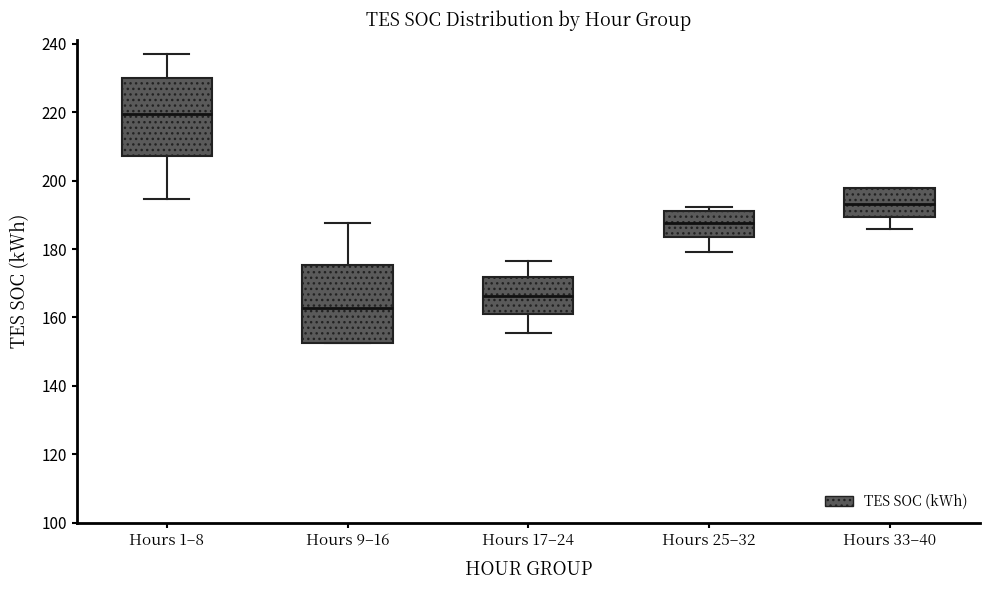

Reading left to right, transcribe this box plot: for each box, give where its median line is, the range the box spans, and where its two whiskers end, as read against the y-axis. The values are not printed on the chart, so give them approximately, as read against the axis.

Hours 1–8: median 220, box 208 to 230, whiskers 194 to 238
Hours 9–16: median 162, box 152 to 176, whiskers 152 to 188
Hours 17–24: median 166, box 162 to 172, whiskers 156 to 176
Hours 25–32: median 188, box 184 to 192, whiskers 180 to 192 (just above the box's upper edge)
Hours 33–40: median 194, box 190 to 198, whiskers 186 to 198